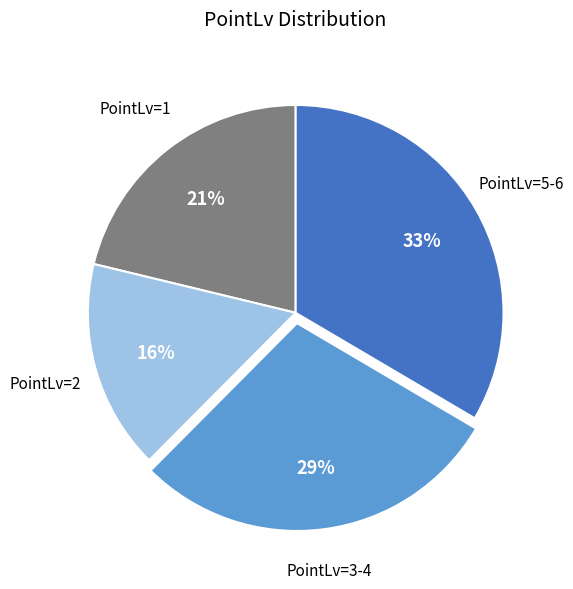

How many slices are in this pie chart?

4